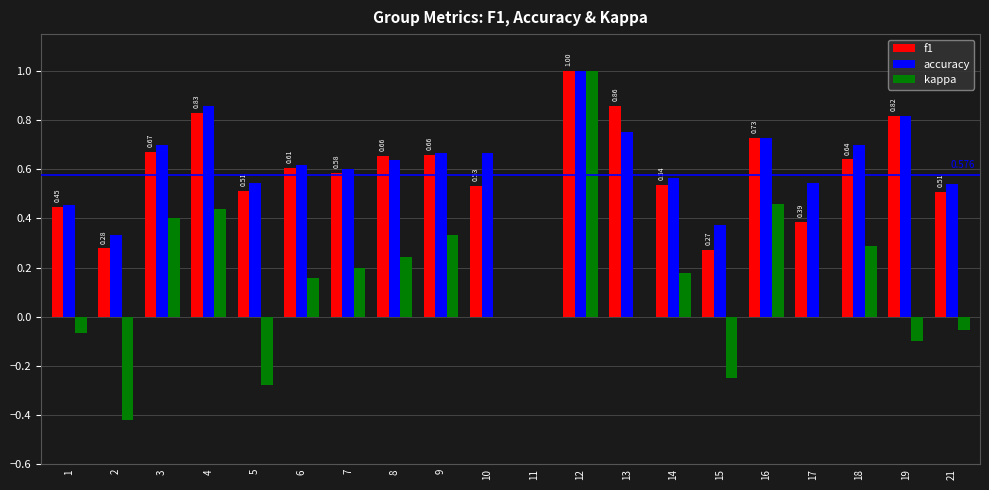

Between 1 and 3, which series saw the biggest shift?

kappa